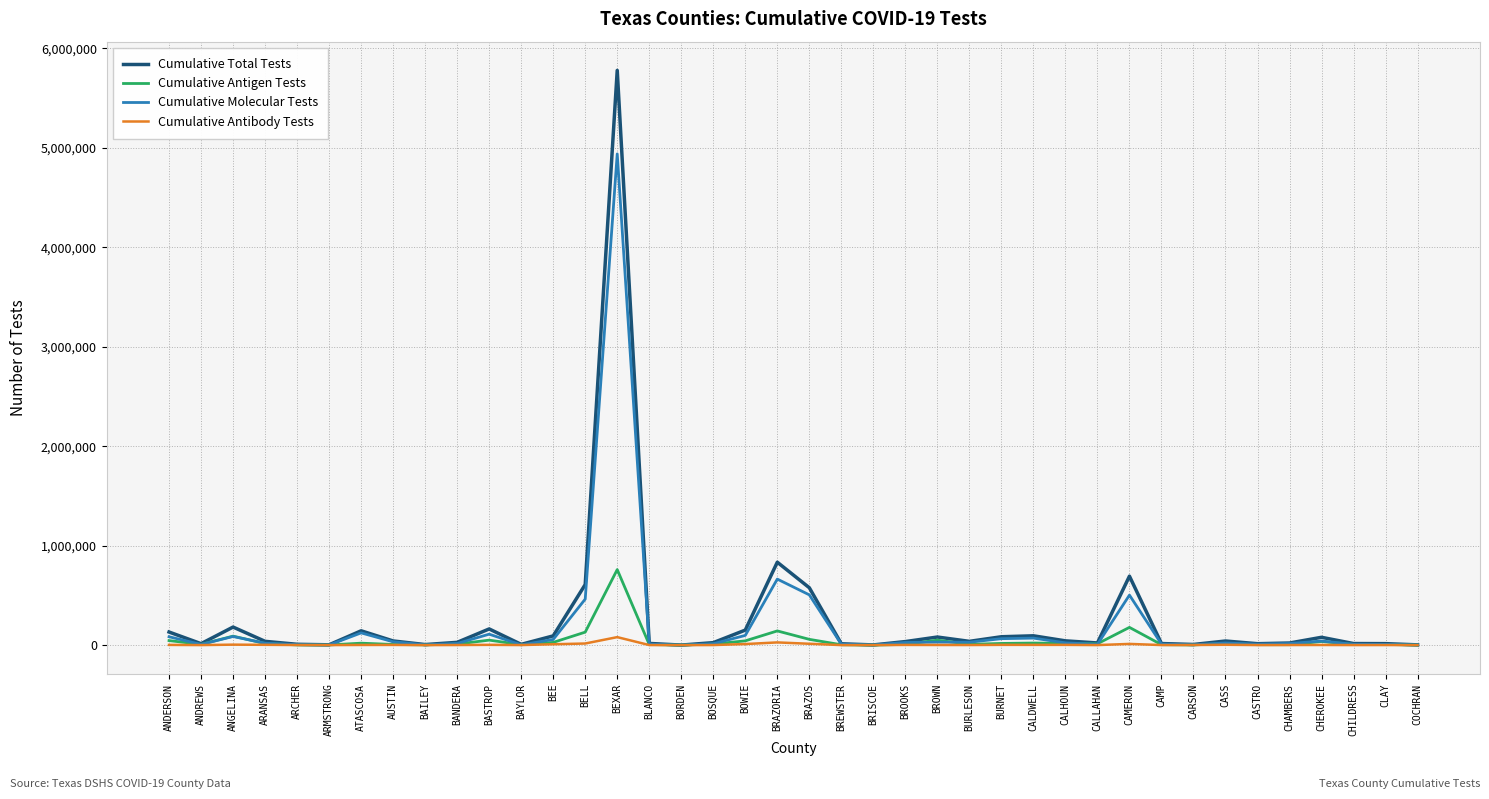

List the series in order of their peak value, lowest first.

Cumulative Antibody Tests, Cumulative Antigen Tests, Cumulative Molecular Tests, Cumulative Total Tests